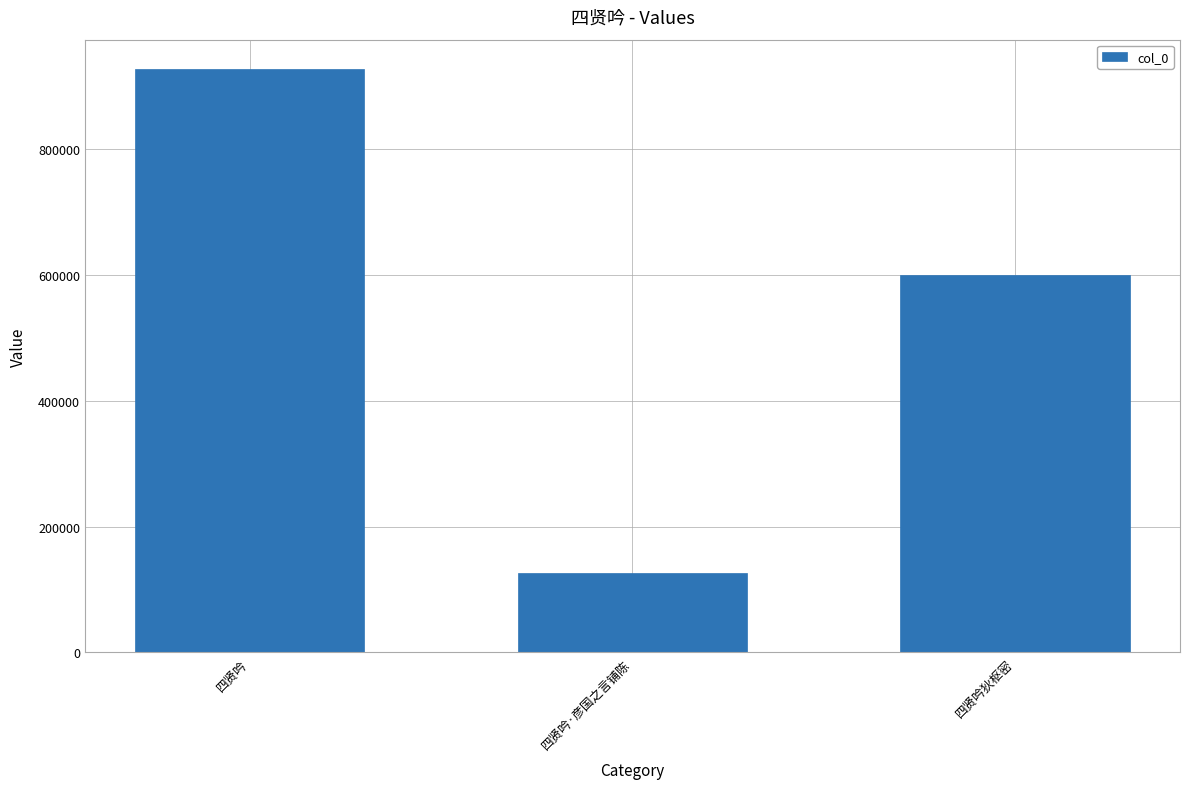

Reading right to left, transcribe all the data shown in this chart.

600246	126222	927413